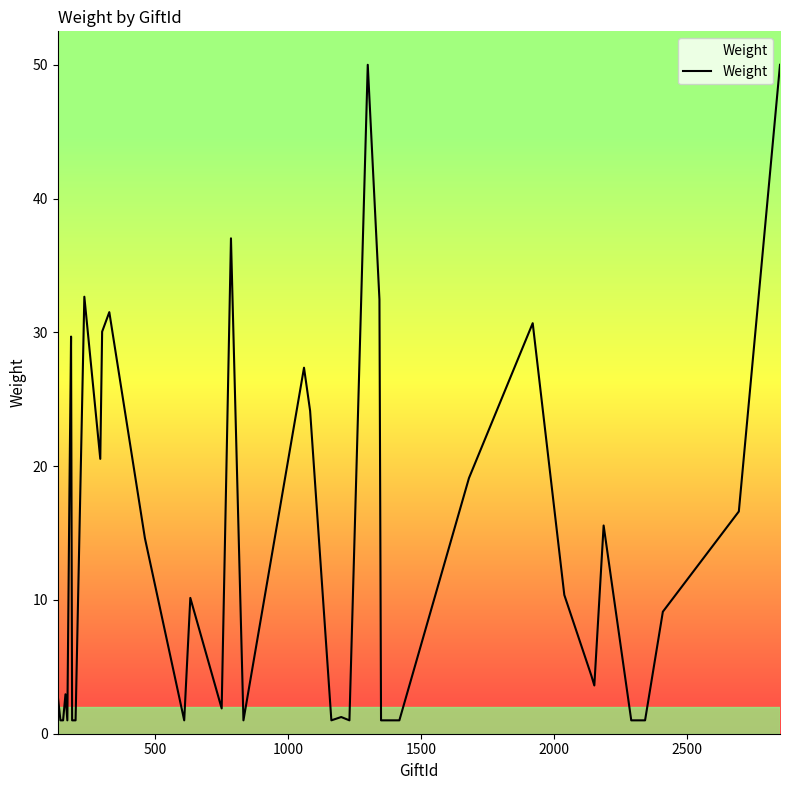

What is the maximum value shown in the chart?

50.0